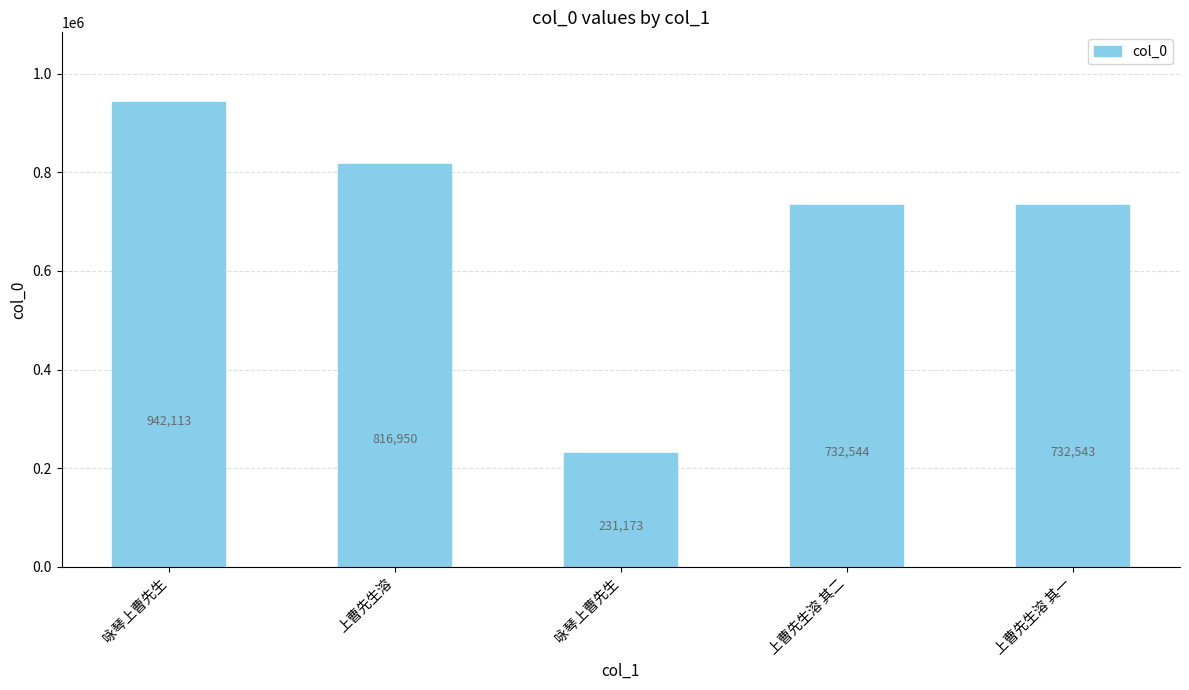

Count the number of data series in this chart.

1